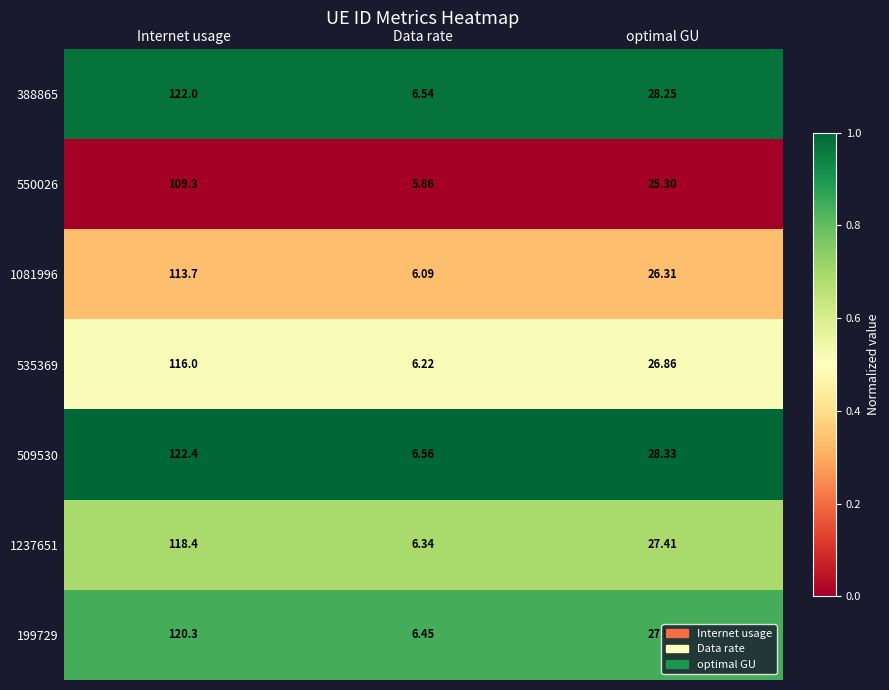

Which category has the highest value in the 535369 series?

Internet usage